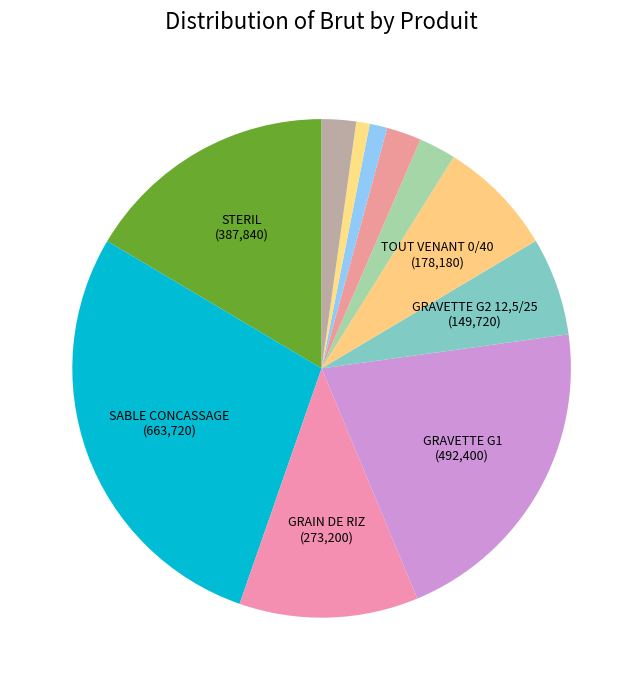

Is there a majority slice in this chart?

No